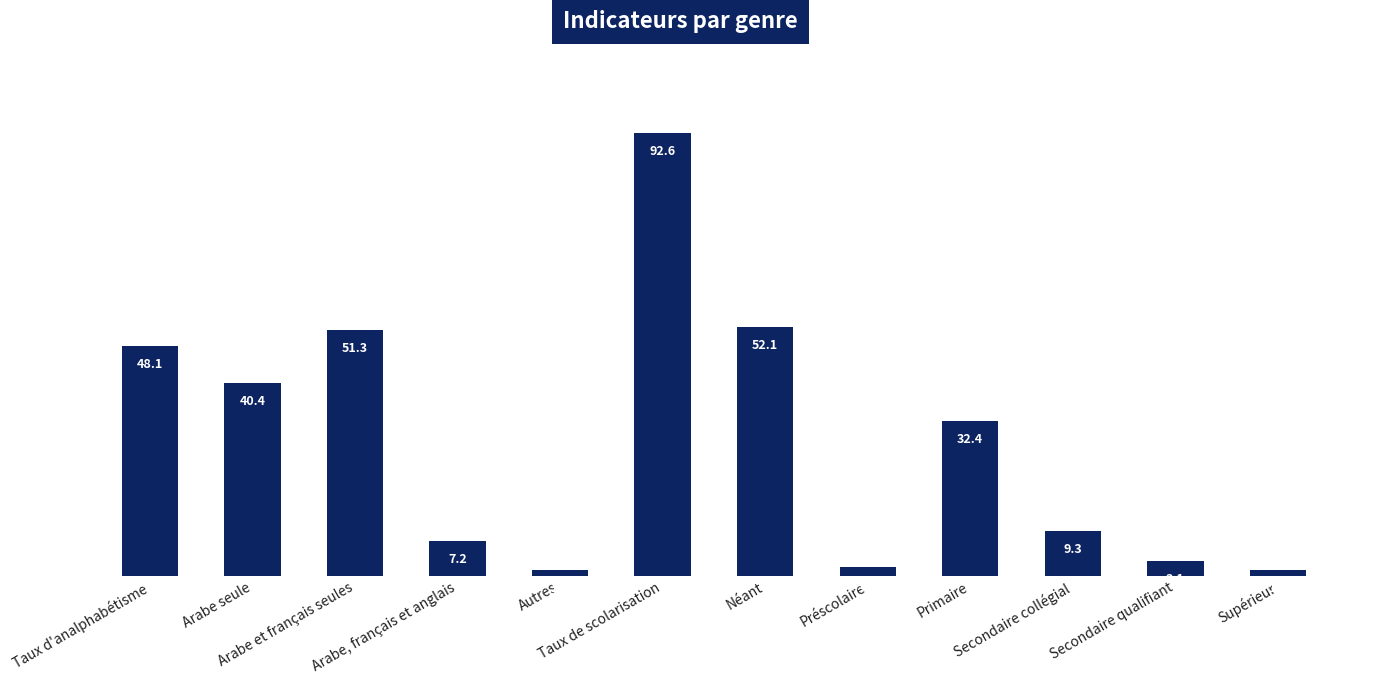

What is the ratio of the value at Néant to the value at Arabe et français seules?

1.0